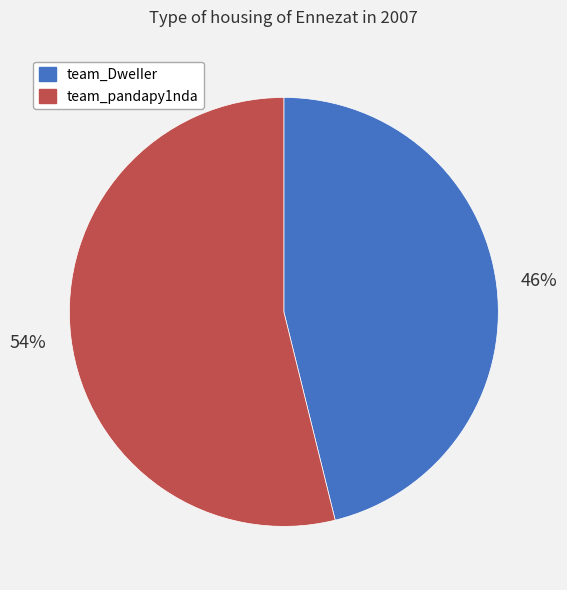

To the nearest percent, what percentage of the pie is team_pandapy1nda?

54%